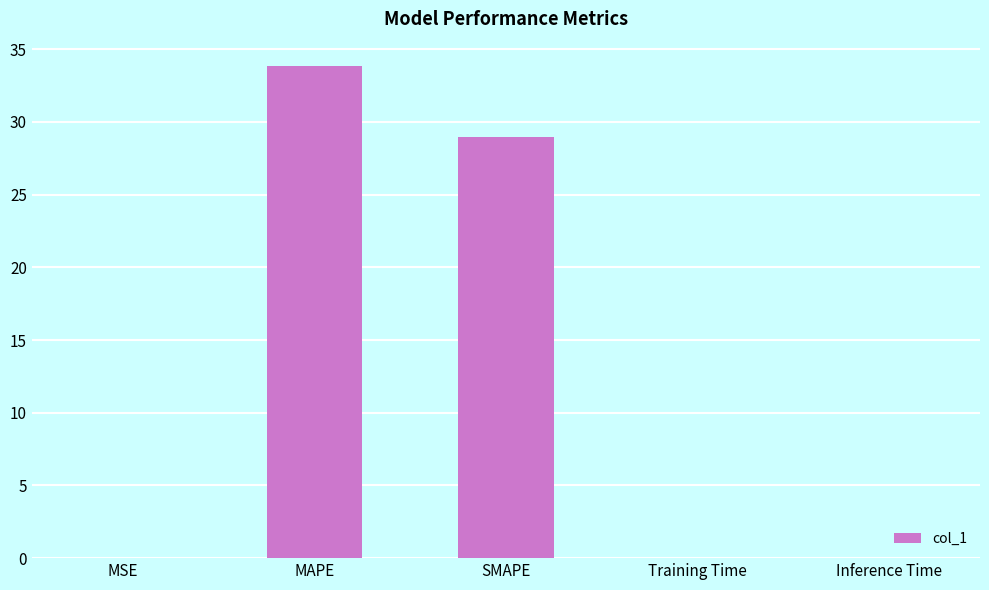

Is it true that the value at Training Time is 0.0?

True